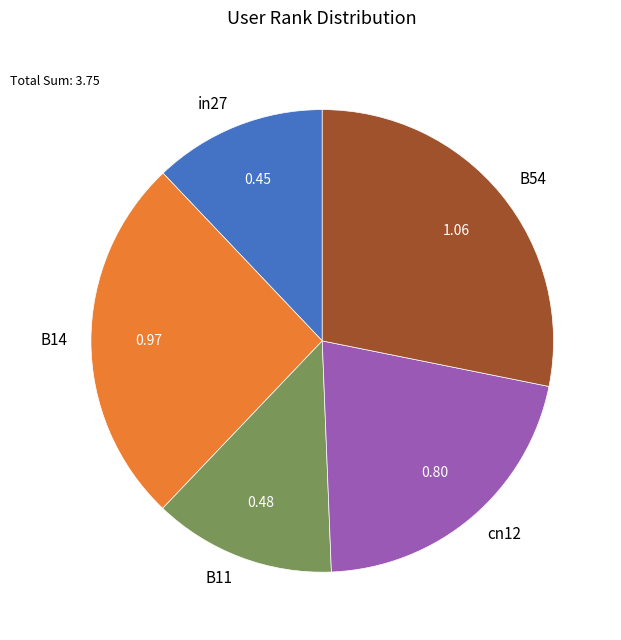

Rank the categories by value from highest to lowest.

B54, B14, cn12, B11, in27